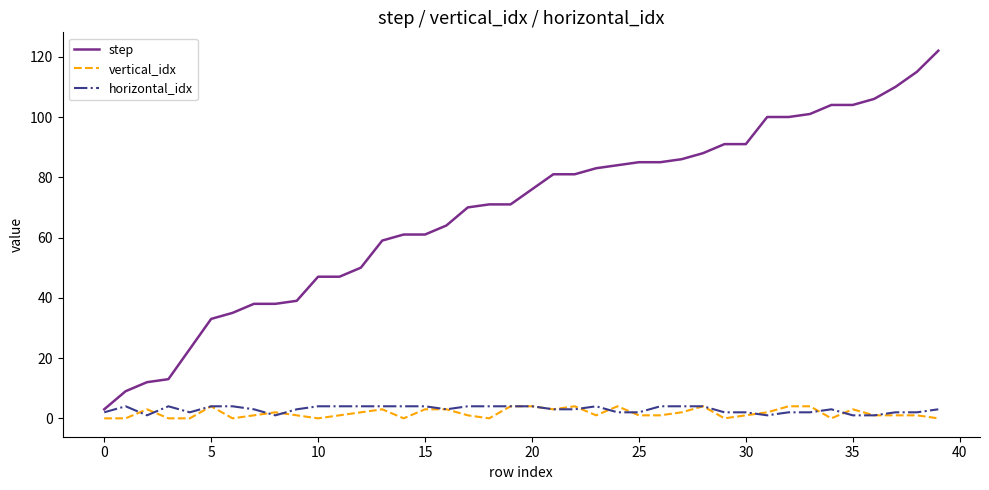

At how many categories does at least one series exceed 60?

26